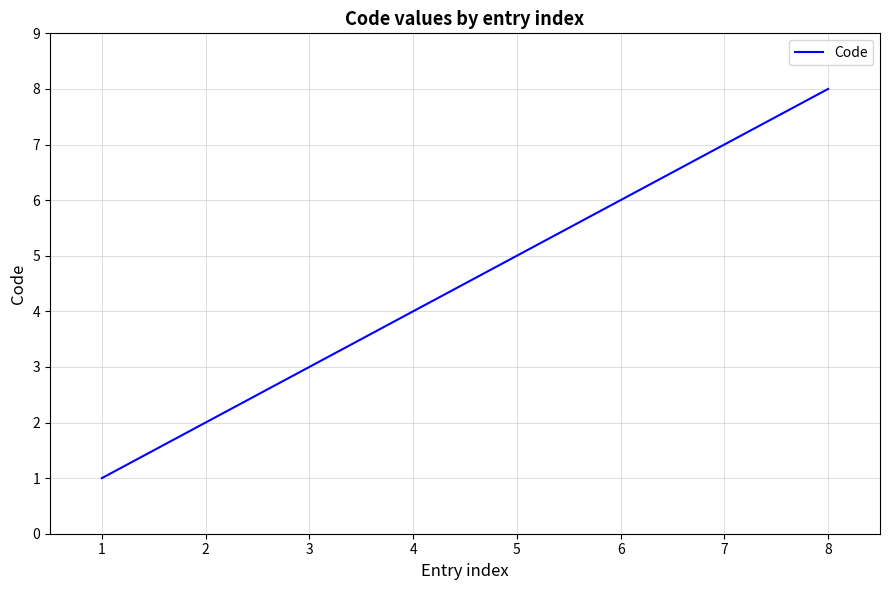

What is the difference between the maximum and minimum values?

7